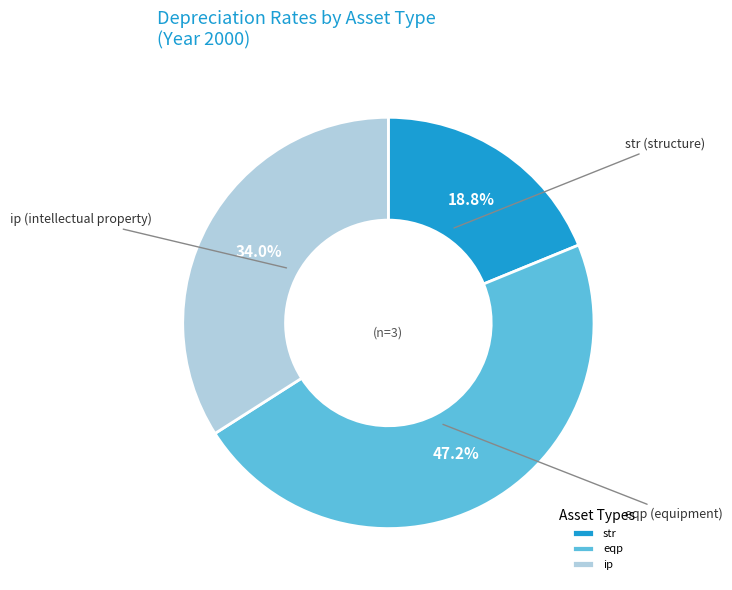

Does eqp account for over 50% of the chart?

No